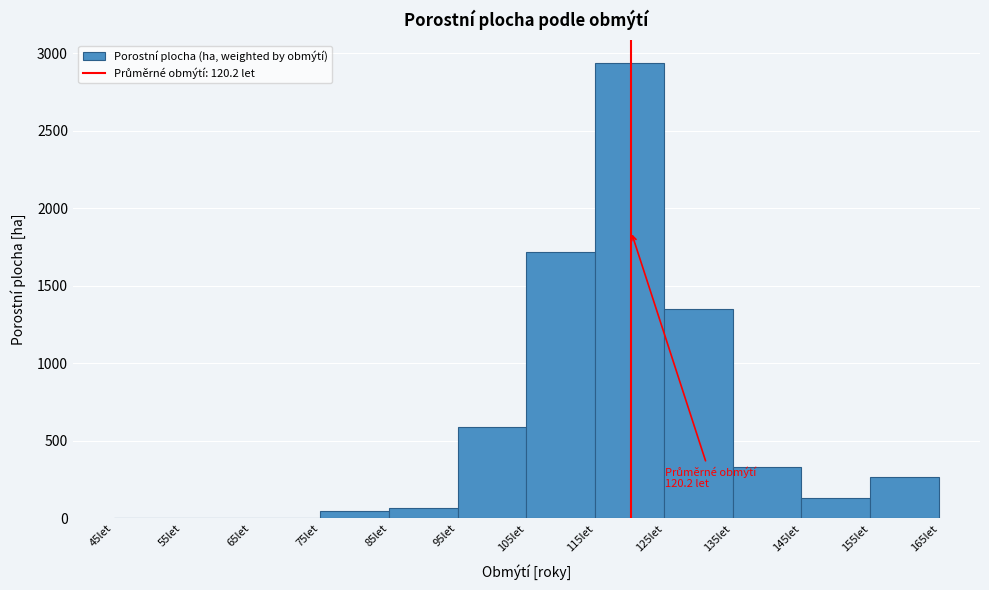

Over which range of the x-axis is the bar tallest?

115 to 125